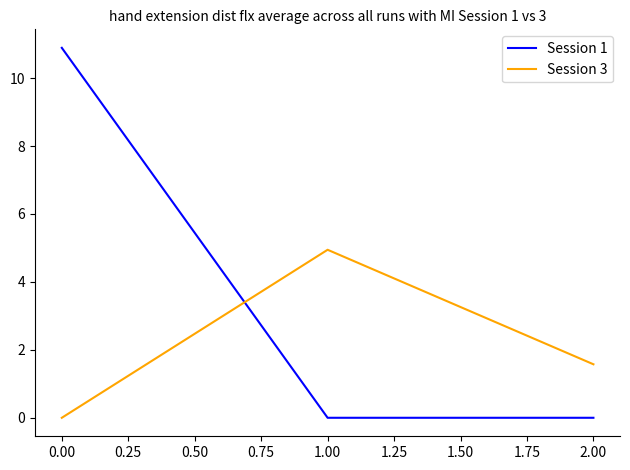

What is the sum of all Session 3 values?

6.5